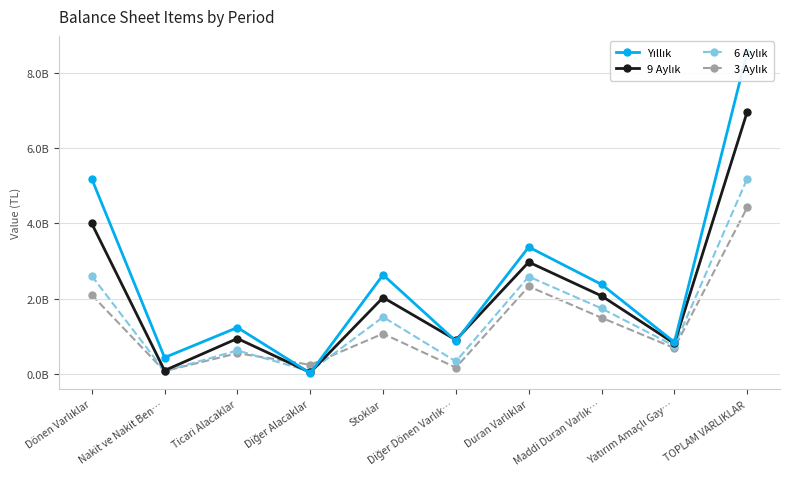

Reading right to left, extract all data points from this chart.

Yıllık: TOPLAM VARLIKLAR=8556767787	Yatırım Amaçlı Gay…=842363742	Maddi Duran Varlık…=2377756856	Duran Varlıklar=3370879761	Diğer Dönen Varlık…=869899241	Stoklar=2632480783	Diğer Alacaklar=18829900	Ticari Alacaklar=1231203312	Nakit ve Nakit Ben…=433474790	Dönen Varlıklar=5185888026
9 Aylık: TOPLAM VARLIKLAR=6967847004	Yatırım Amaçlı Gay…=809077597	Maddi Duran Varlık…=2072368942	Duran Varlıklar=2970277117	Diğer Dönen Varlık…=901826810	Stoklar=2029508852	Diğer Alacaklar=37643162	Ticari Alacaklar=939720247	Nakit ve Nakit Ben…=88870816	Dönen Varlıklar=3997569887
6 Aylık: TOPLAM VARLIKLAR=5189887261	Yatırım Amaçlı Gay…=742821349	Maddi Duran Varlık…=1739542967	Duran Varlıklar=2585633759	Diğer Dönen Varlık…=330766662	Stoklar=1510665529	Diğer Alacaklar=68049639	Ticari Alacaklar=622032392	Nakit ve Nakit Ben…=72739280	Dönen Varlıklar=2604253502
3 Aylık: TOPLAM VARLIKLAR=4423359541	Yatırım Amaçlı Gay…=685228667	Maddi Duran Varlık…=1491777642	Duran Varlıklar=2325032363	Diğer Dönen Varlık…=167359434	Stoklar=1068371705	Diğer Alacaklar=241392988	Ticari Alacaklar=549014547	Nakit ve Nakit Ben…=72188504	Dönen Varlıklar=2098327178